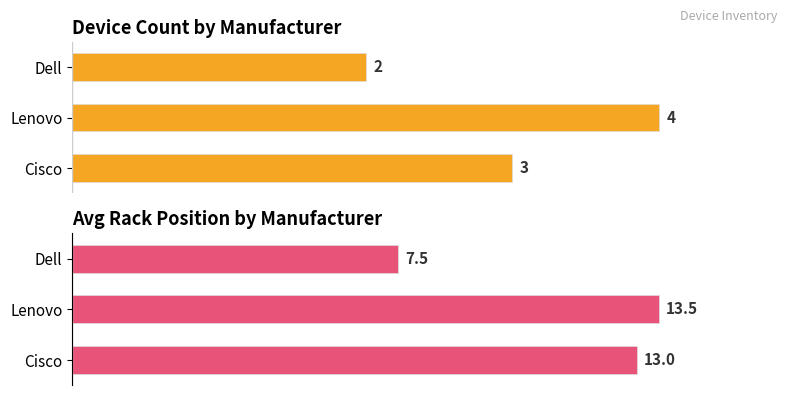

What is the total value across all series at Dell?

9.5